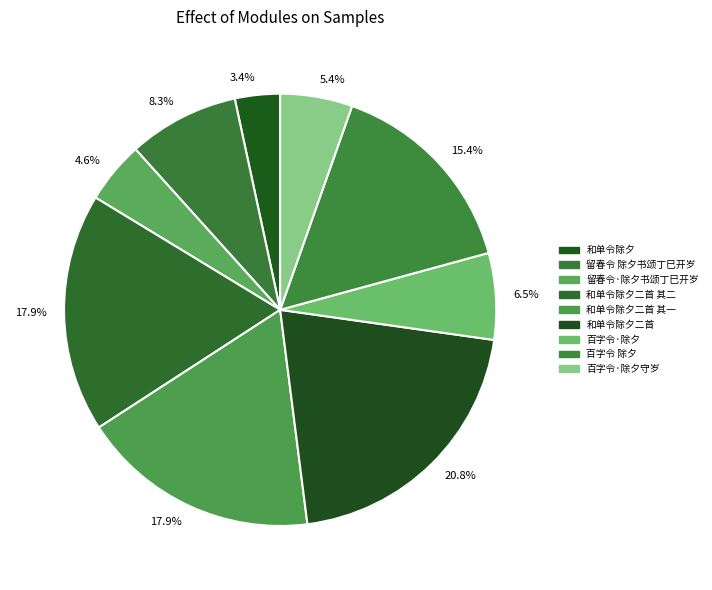

Does 百字令·除夕 represent more than half of the total?

No